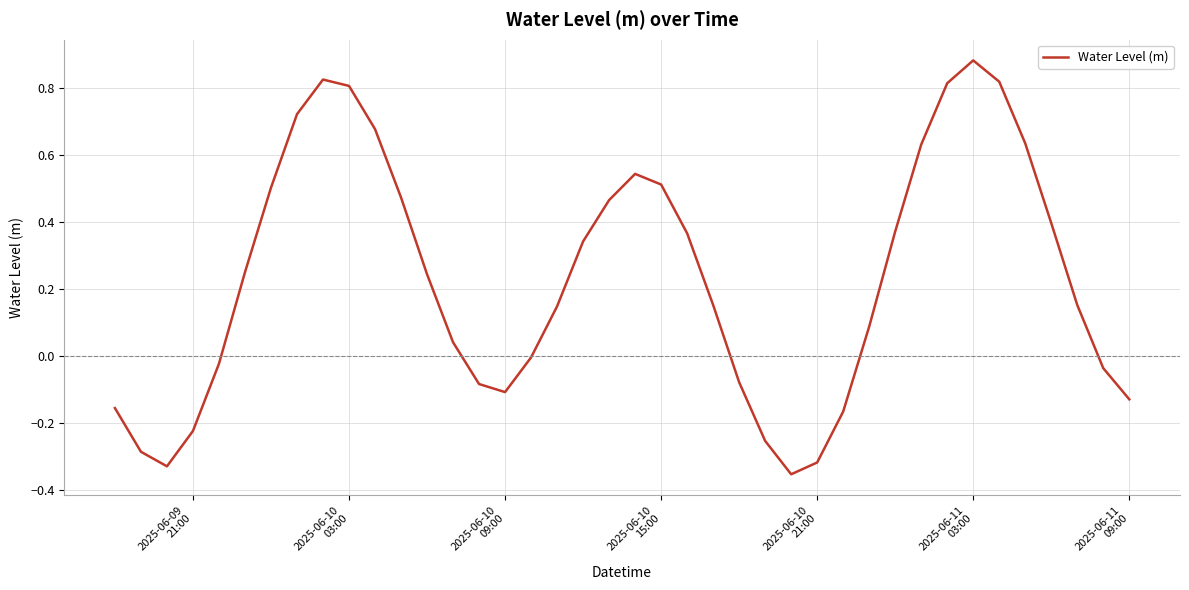

How many interior local valleys (lower than both neighbors) does the data have?

3